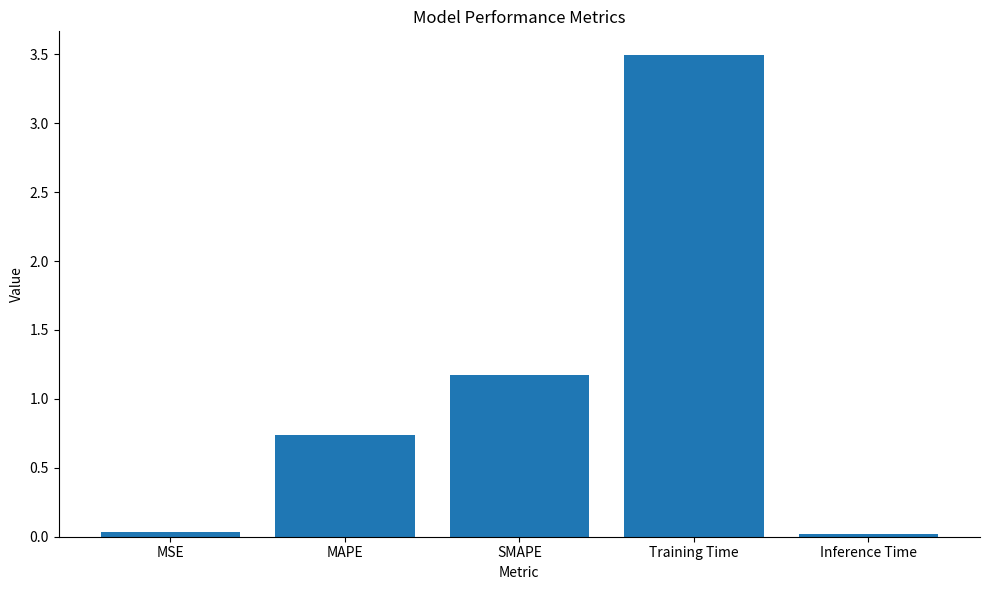

Between SMAPE and MSE, which is larger?

SMAPE